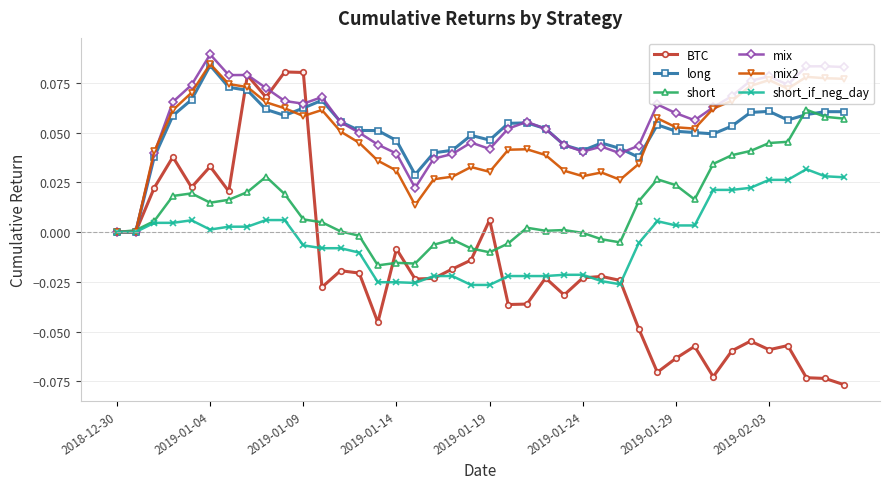

True or false: mix2 has more than 2 interior local peaks.

True